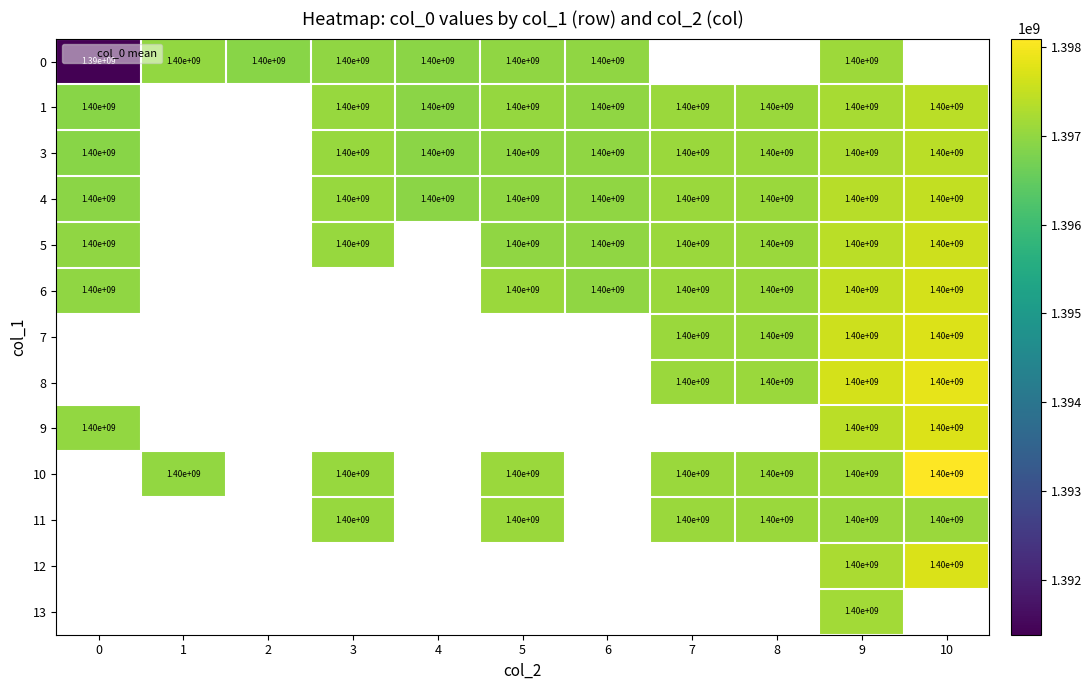

The value of 3 at 4 is 750144188. True or false?

False